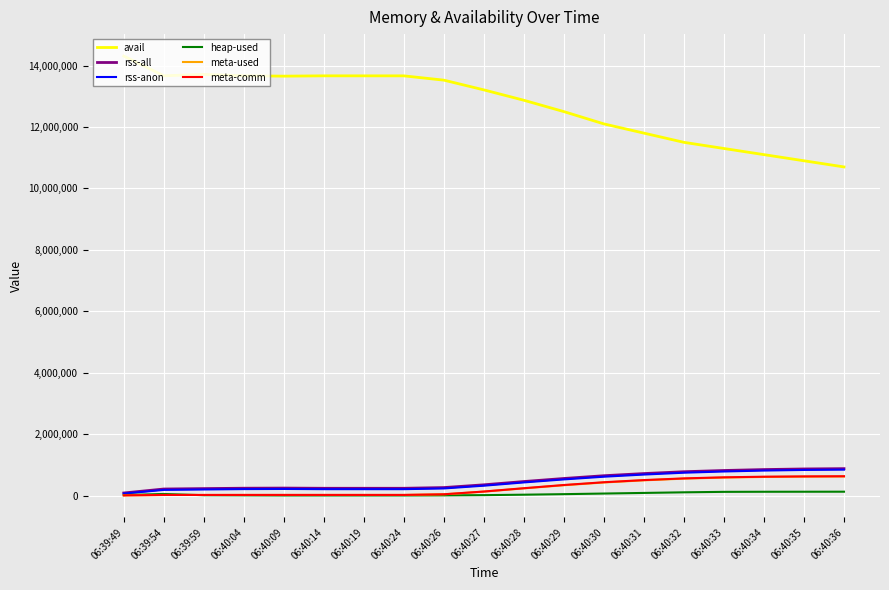

What is the approximate value of meta-comm at 06:40:19?

24832